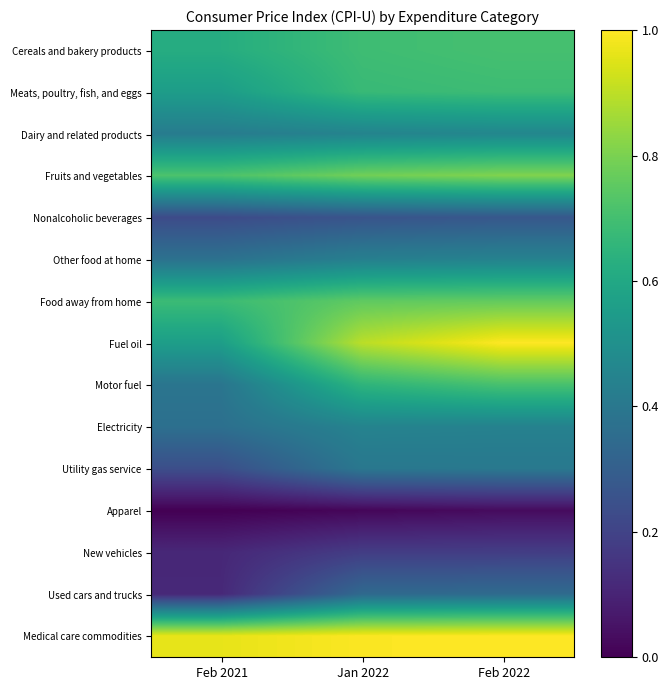

Rank the series at Feb 2022 from lowest to highest value.

Apparel, New vehicles, Nonalcoholic beverages, Used cars and trucks, Utility gas service, Electricity, Other food at home, Dairy and related products, Meats, poultry, fish, and eggs, Cereals and bakery products, Motor fuel, Food away from home, Fruits and vegetables, Fuel oil, Medical care commodities